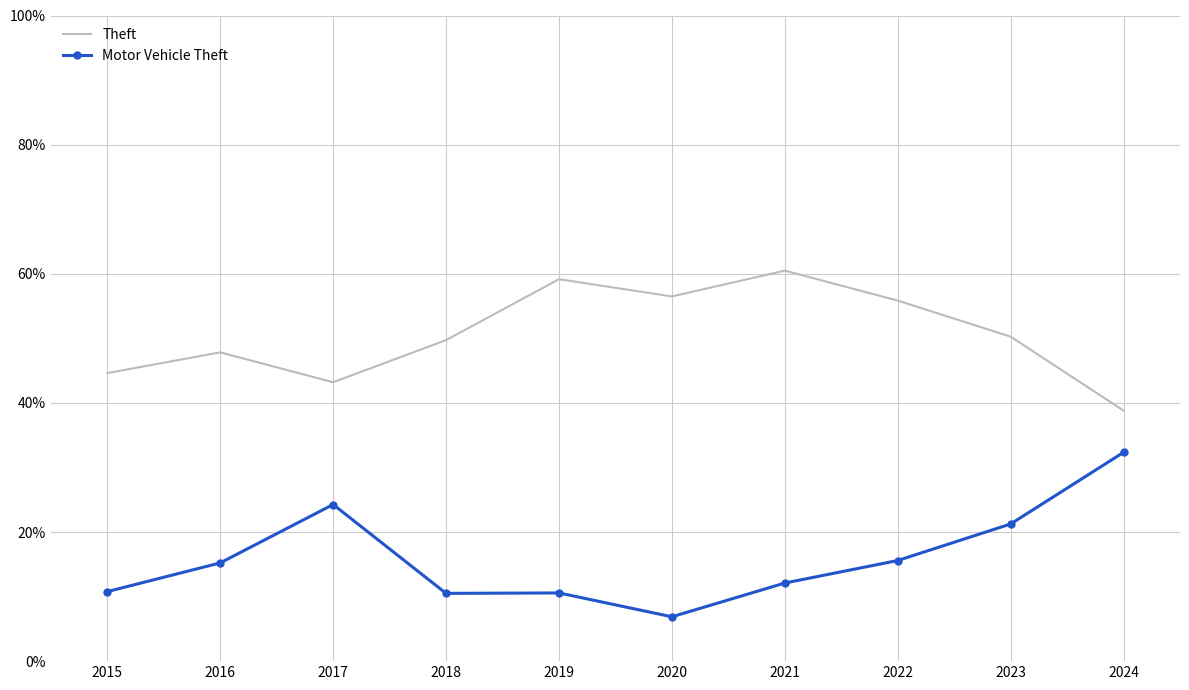

Where is the first local maximum for Theft?

2016